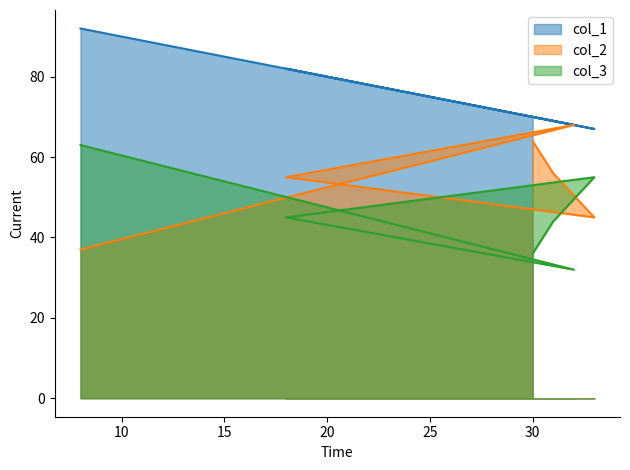

Where is col_1_line nearest to the value 79?

20